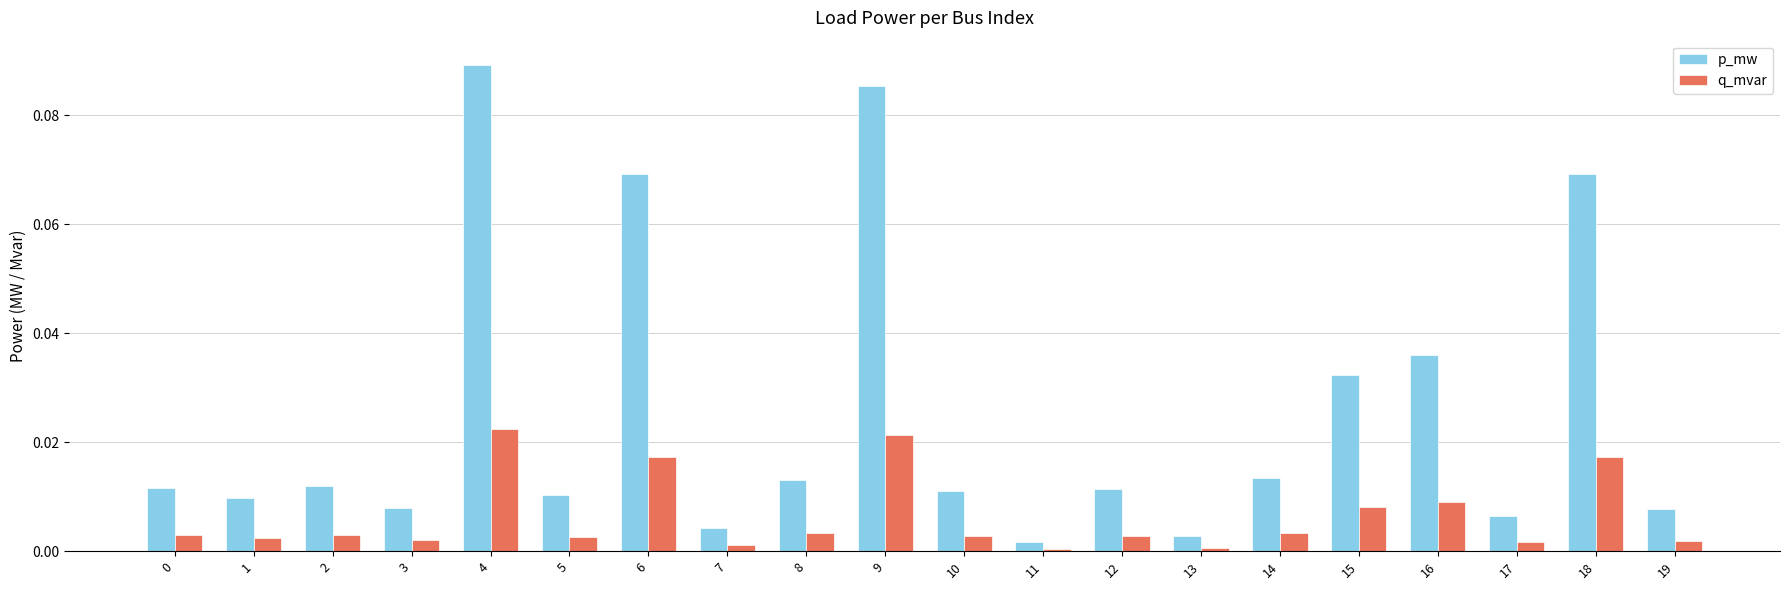

What are all the series names shown in the legend?

p_mw, q_mvar